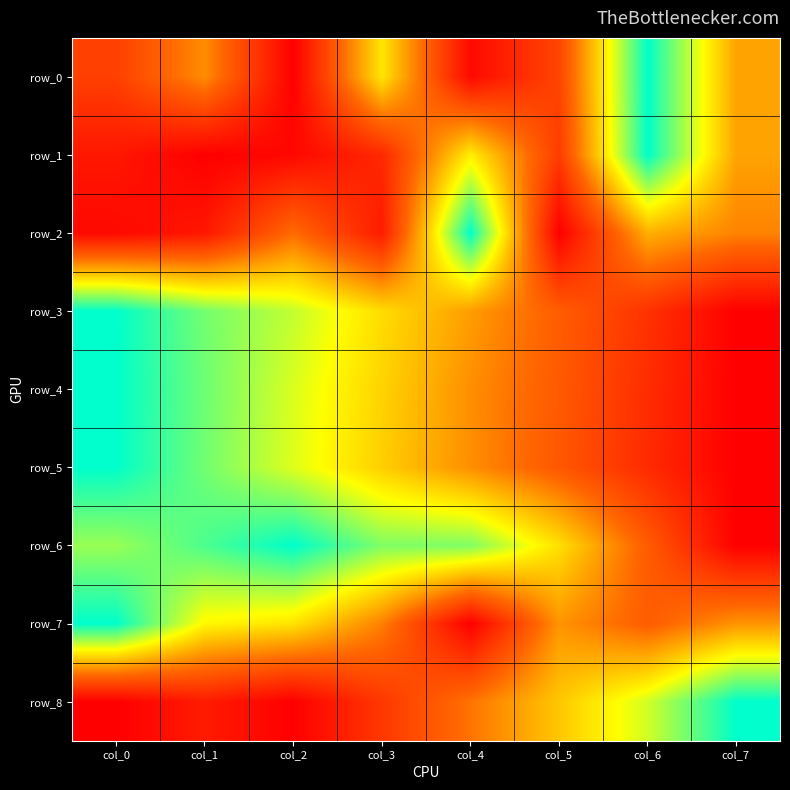

Which series has the largest total across all categories?

row_6